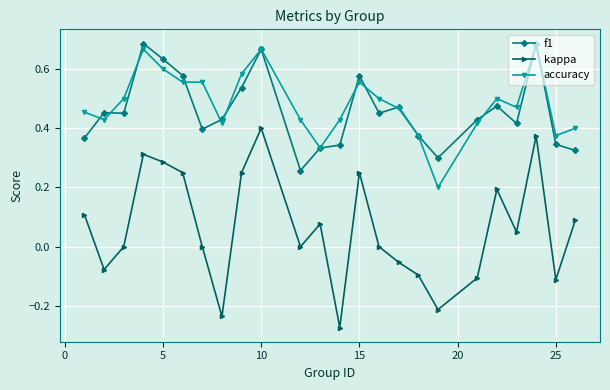

In f1, how many points are lower than both neighbors (excluding endpoints)?

6